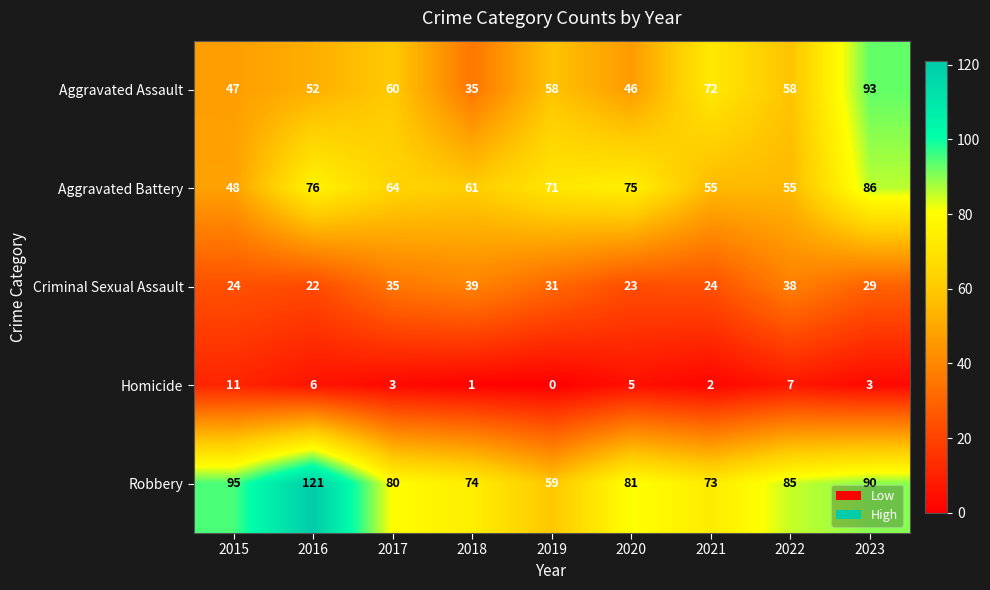

What is the difference between the highest and lowest values at 2016?

115